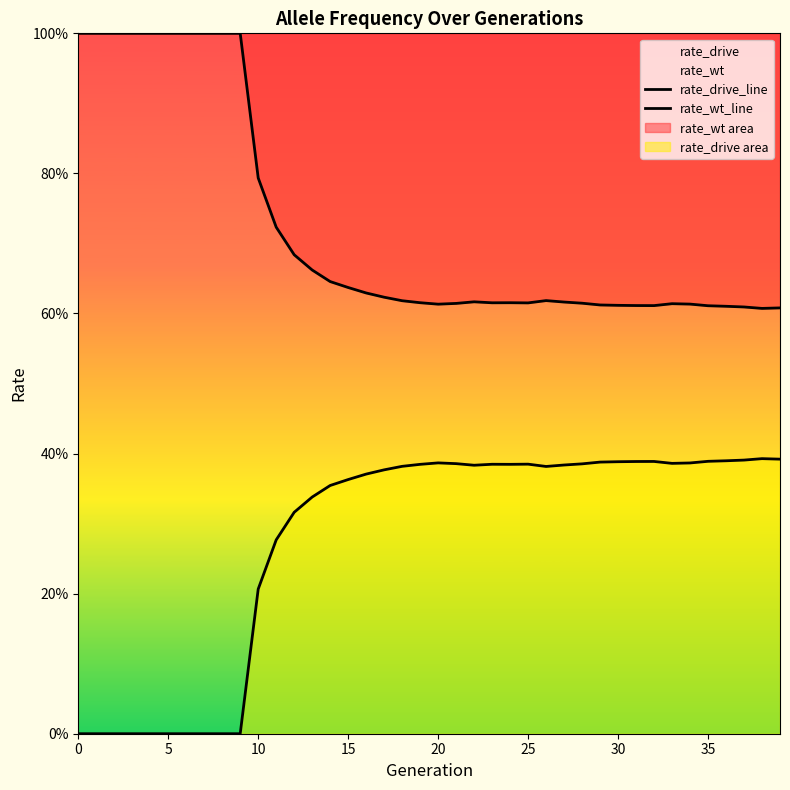

In rate_wt_line, how many points are higher than both neighbors (excluding endpoints)?

4